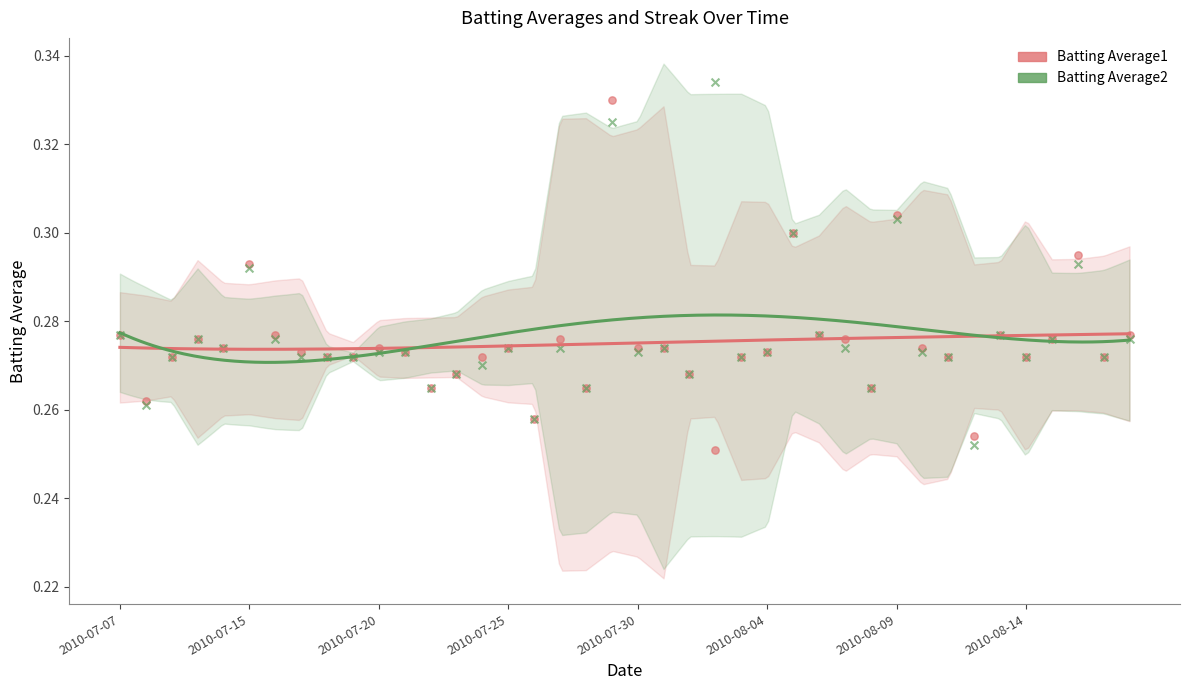

What is the total value across all series at 2010-07-20?

0.5